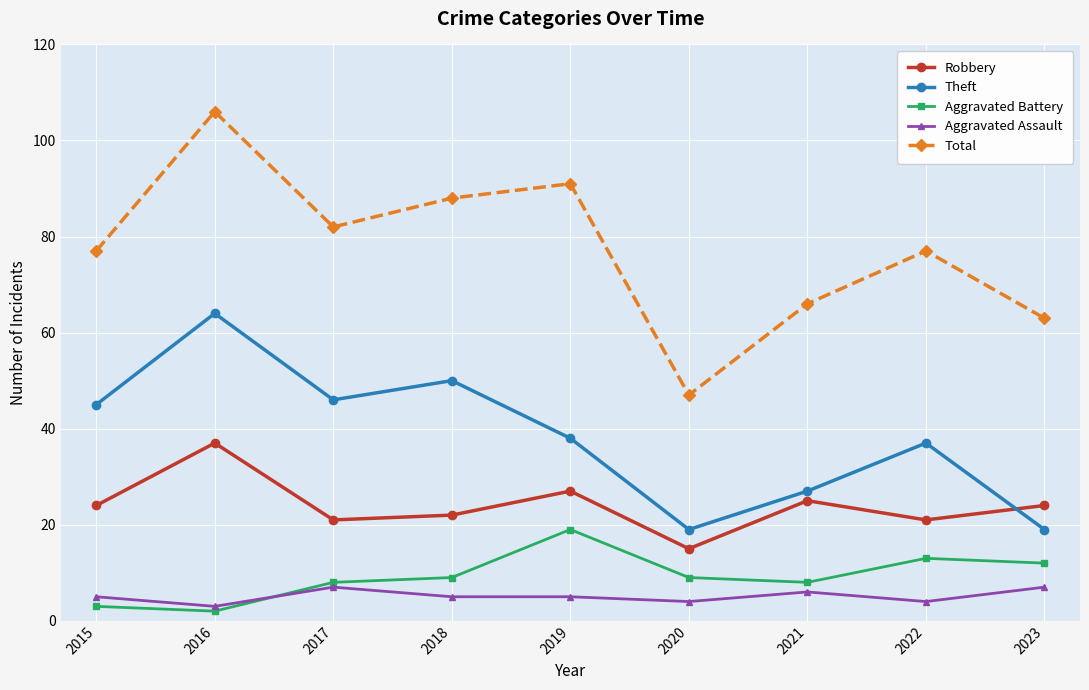

What is the total value across all series at 2021?

132